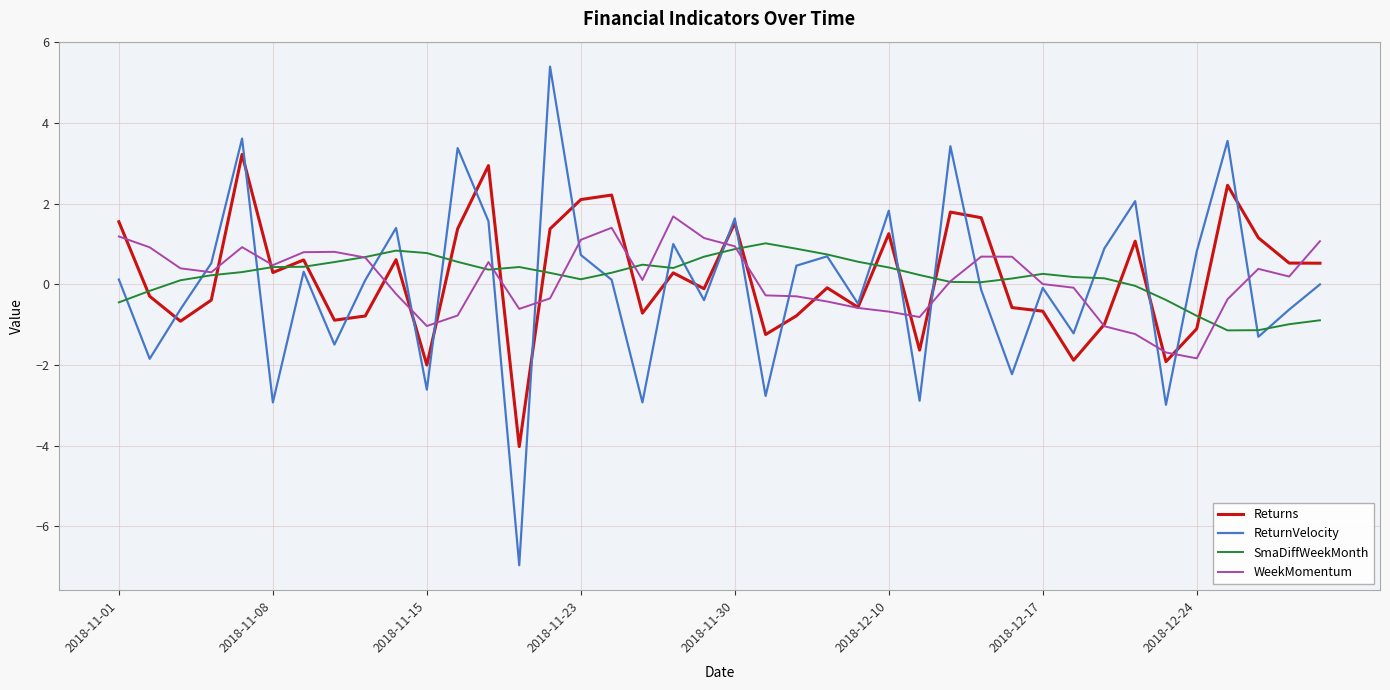

What is the smallest value displayed?

-7.0